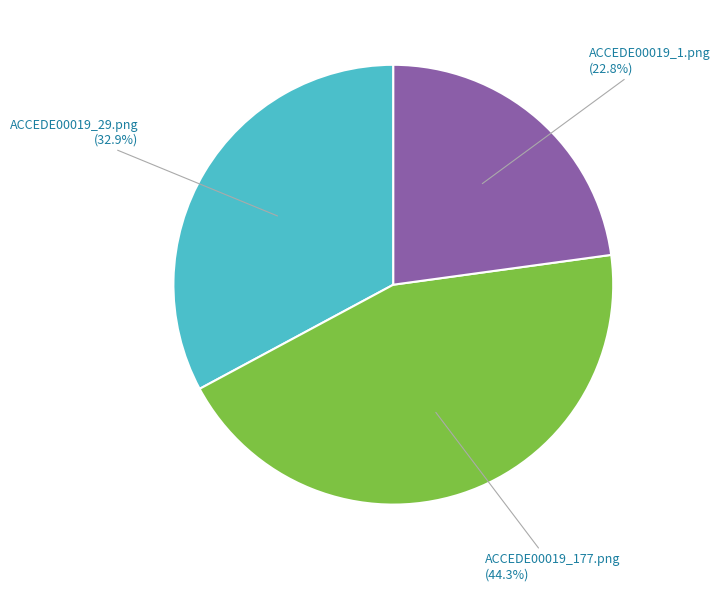

Does any single category account for the majority?

No